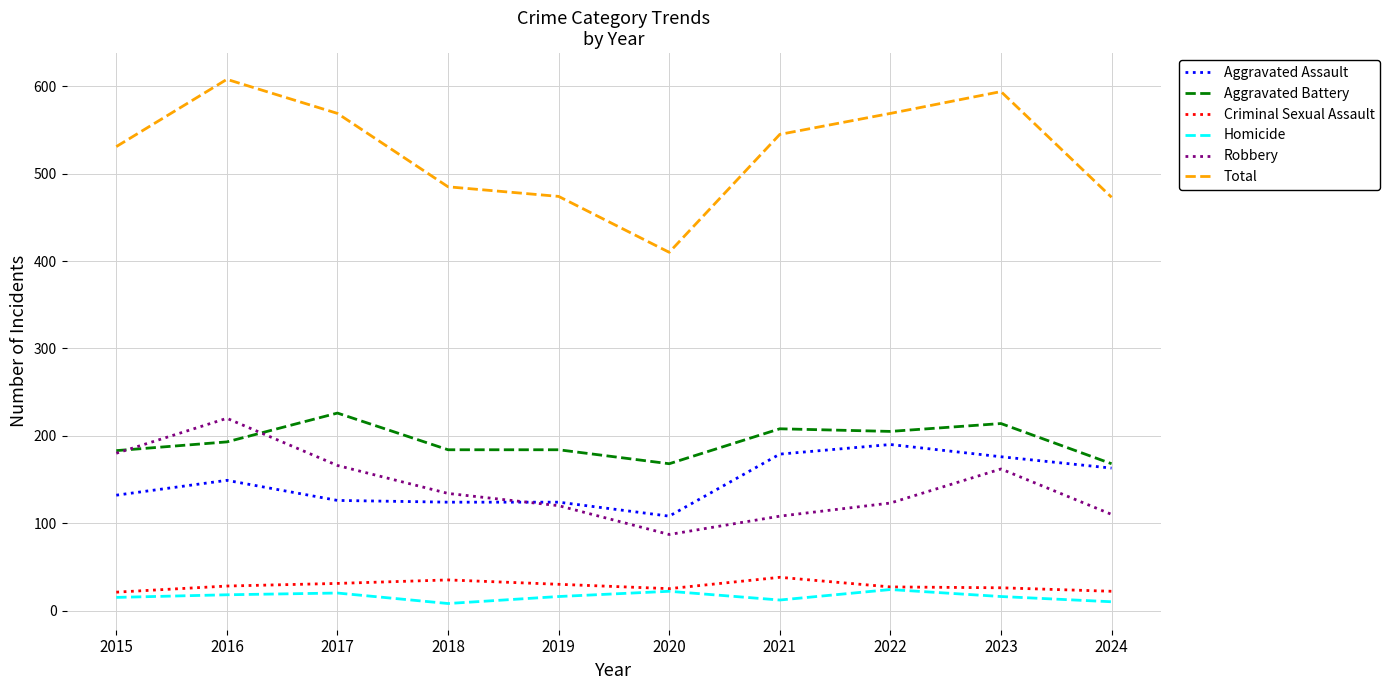

The Criminal Sexual Assault series shows 30 at 2019. True or false?

True